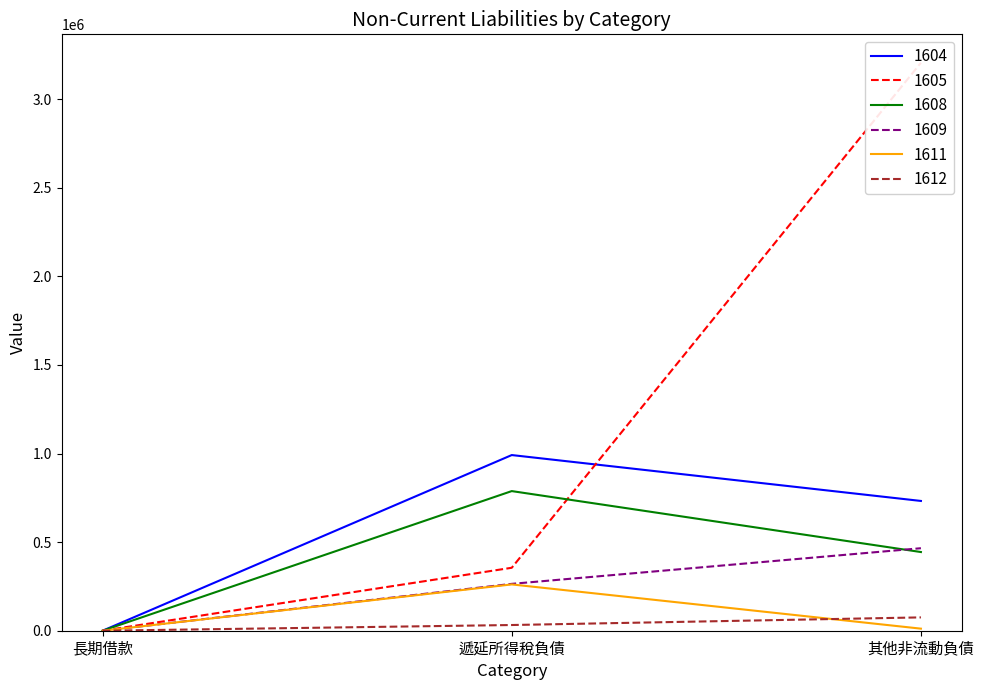

What is the approximate value of 1612 at 其他非流動負債?

75249